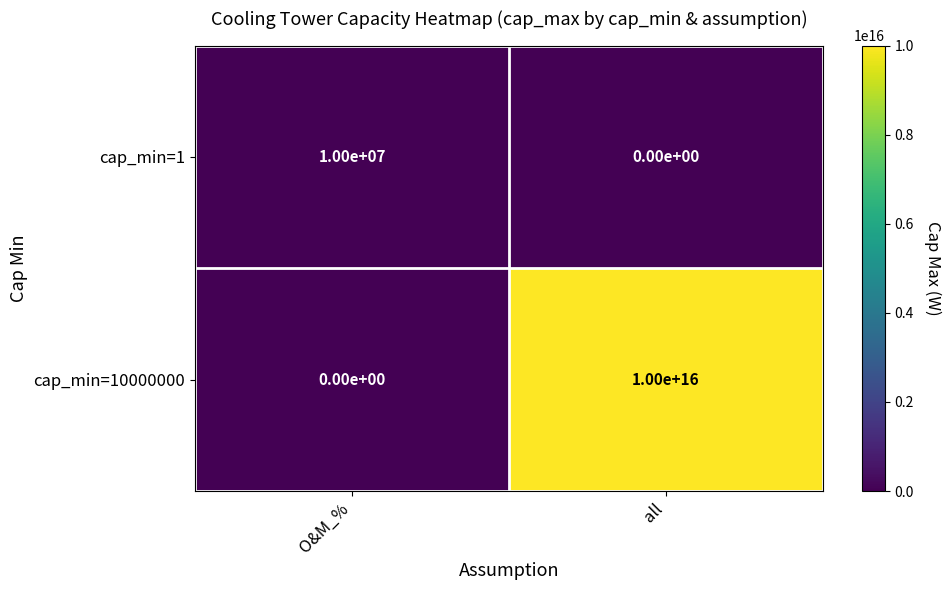

How many series are shown in this chart?

2